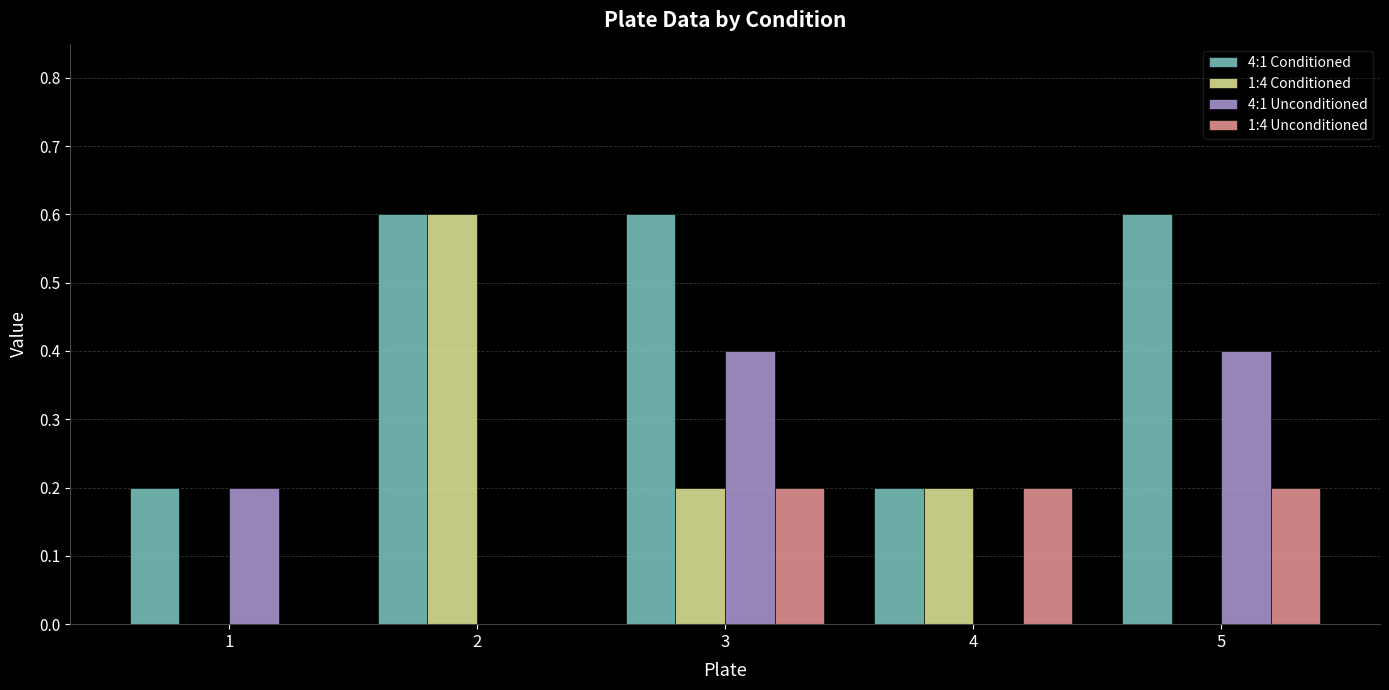

Reading left to right, extract all data points from this chart.

4:1 Conditioned: 0.2	0.6	0.6	0.2	0.6
1:4 Conditioned: 0.0	0.6	0.2	0.2	0.0
4:1 Unconditioned: 0.2	0.0	0.4	0.0	0.4
1:4 Unconditioned: 0.0	0.0	0.2	0.2	0.2